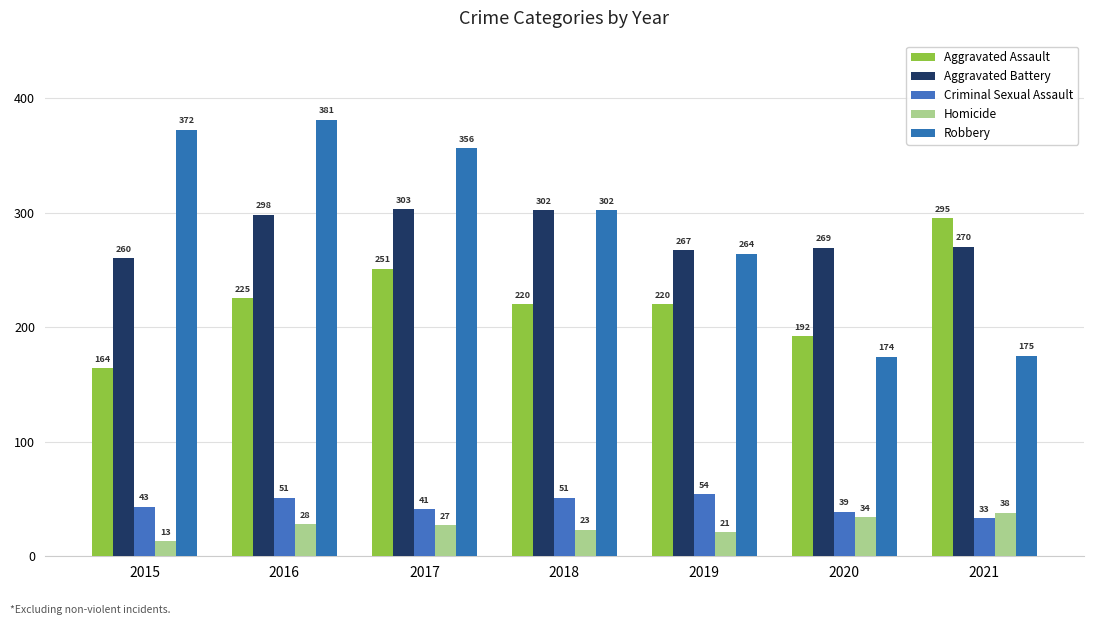

Reading right to left, list all the values displayed in this chart.

Aggravated Assault: 2021=295	2020=192	2019=220	2018=220	2017=251	2016=225	2015=164
Aggravated Battery: 2021=270	2020=269	2019=267	2018=302	2017=303	2016=298	2015=260
Criminal Sexual Assault: 2021=33	2020=39	2019=54	2018=51	2017=41	2016=51	2015=43
Homicide: 2021=38	2020=34	2019=21	2018=23	2017=27	2016=28	2015=13
Robbery: 2021=175	2020=174	2019=264	2018=302	2017=356	2016=381	2015=372